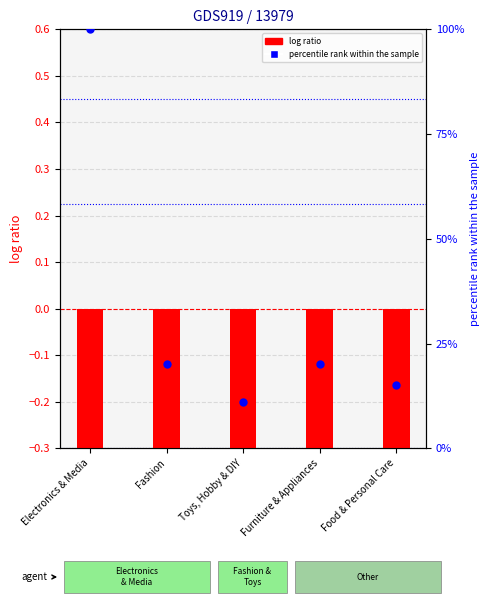

Which series reaches the maximum Y coordinate?

percentile rank within the sample